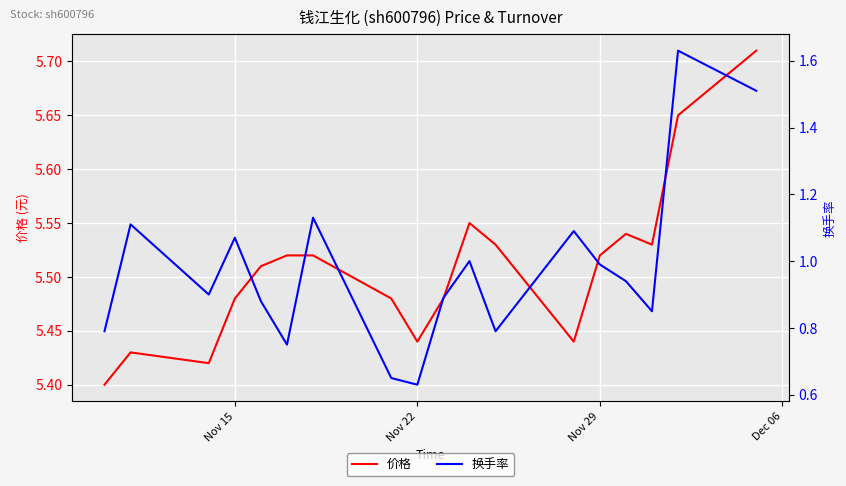

Does the chart display data point markers on the line(s)?

No